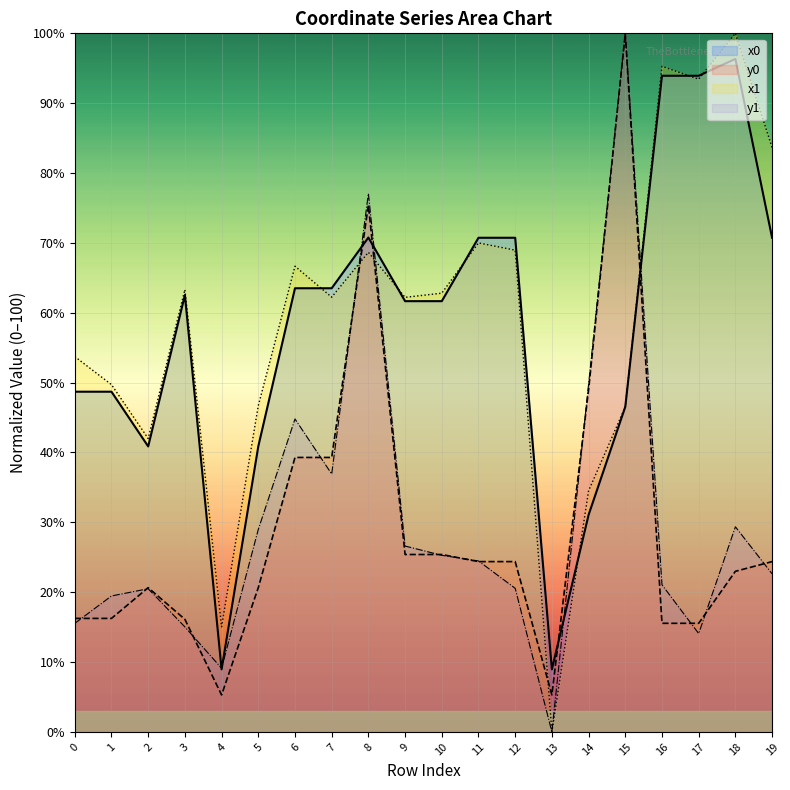

What is the spread (max minus min) of values at 1?

33.5